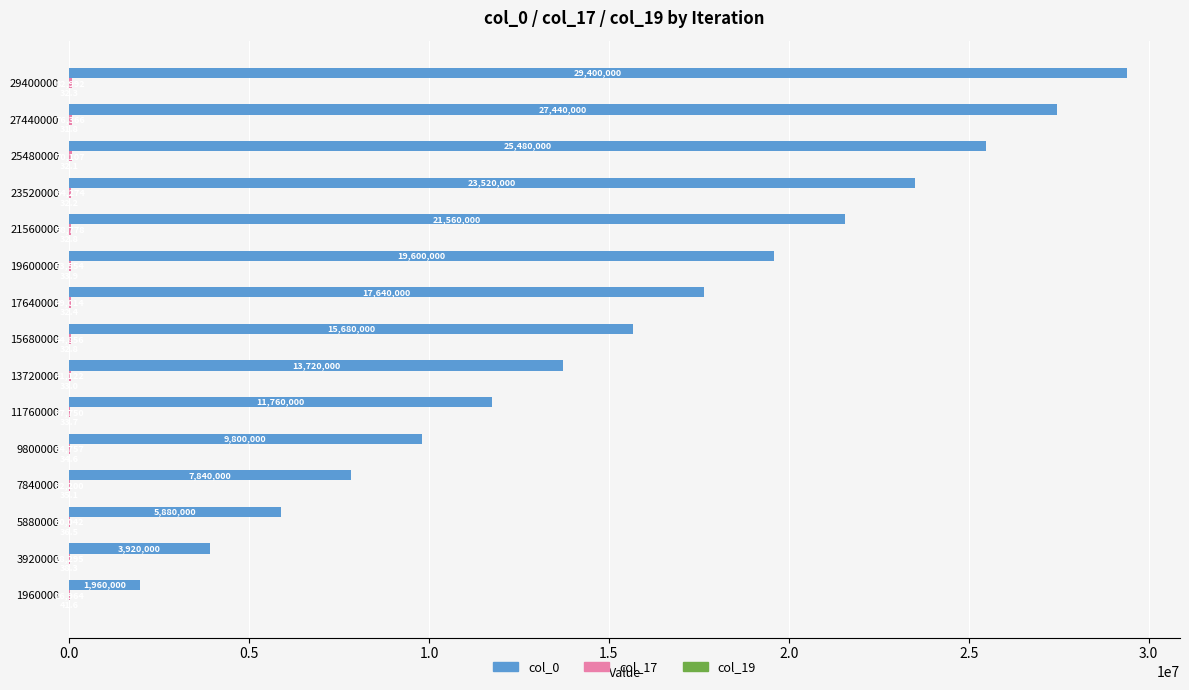

What is the sum of all col_0 values?

235200000.0